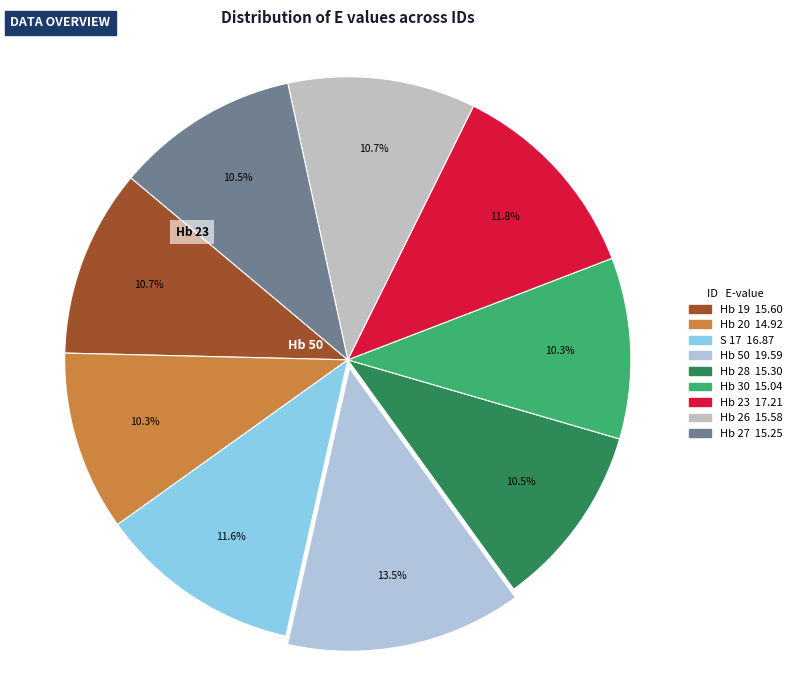

Count the number of slices in the pie.

9